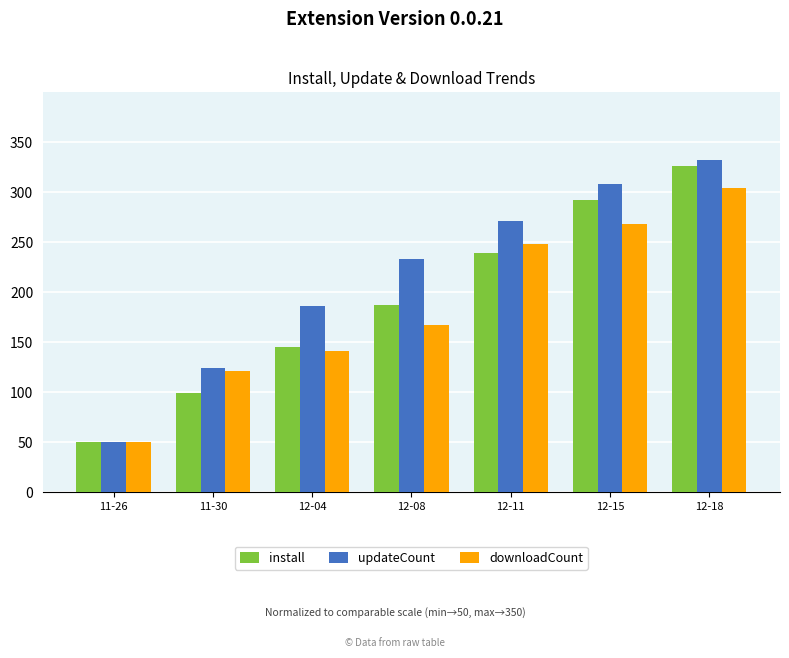

Is the value of downloadCount at 12-18 greater than the value of install at 12-11?

Yes